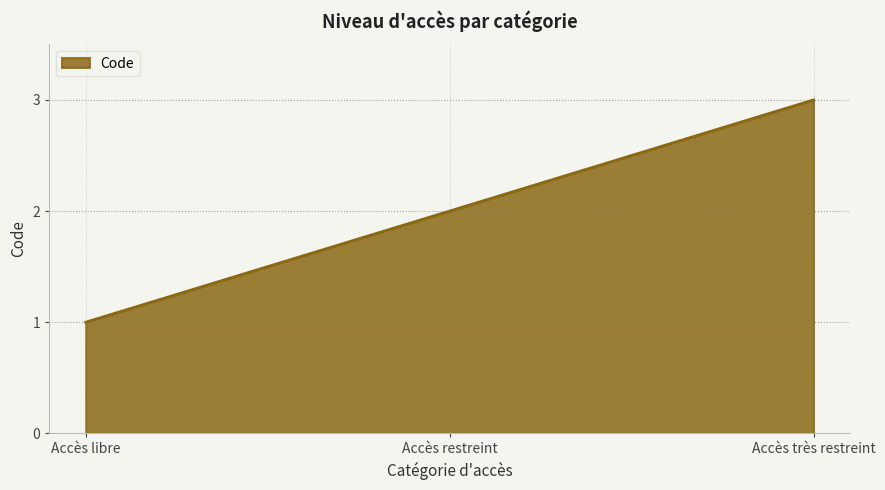

What is the minimum value shown in the chart?

1